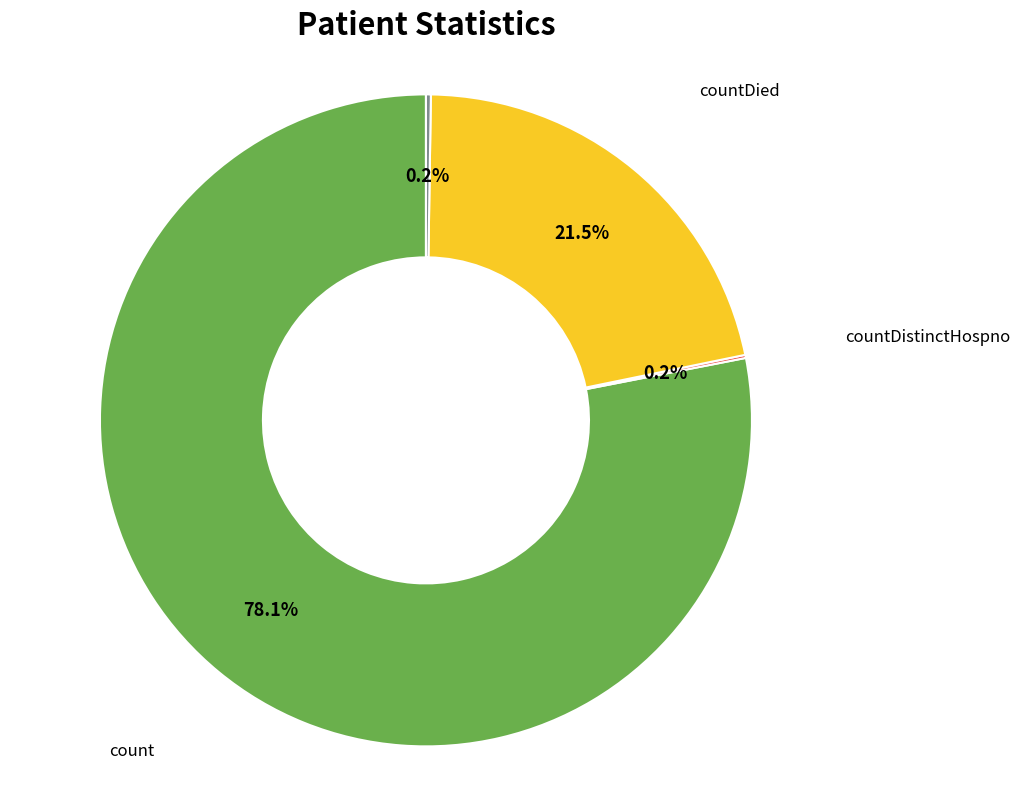

To the nearest percent, what is the difference between the largest and smallest slice percentages?

78%